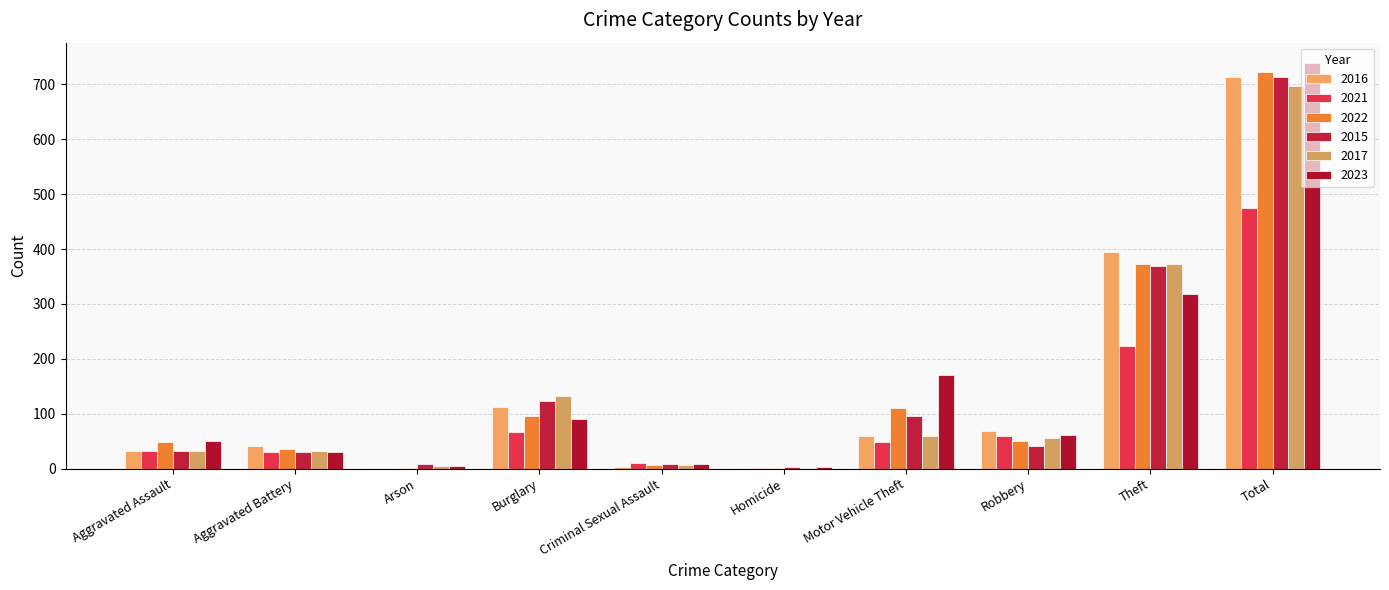

The 2021 series shows 294 at Arson. True or false?

False